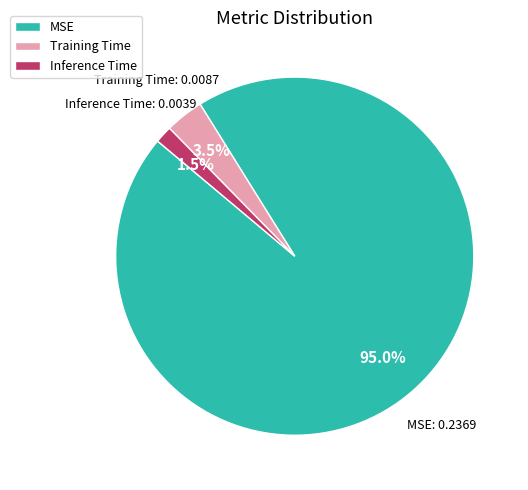

What is the majority slice?

MSE